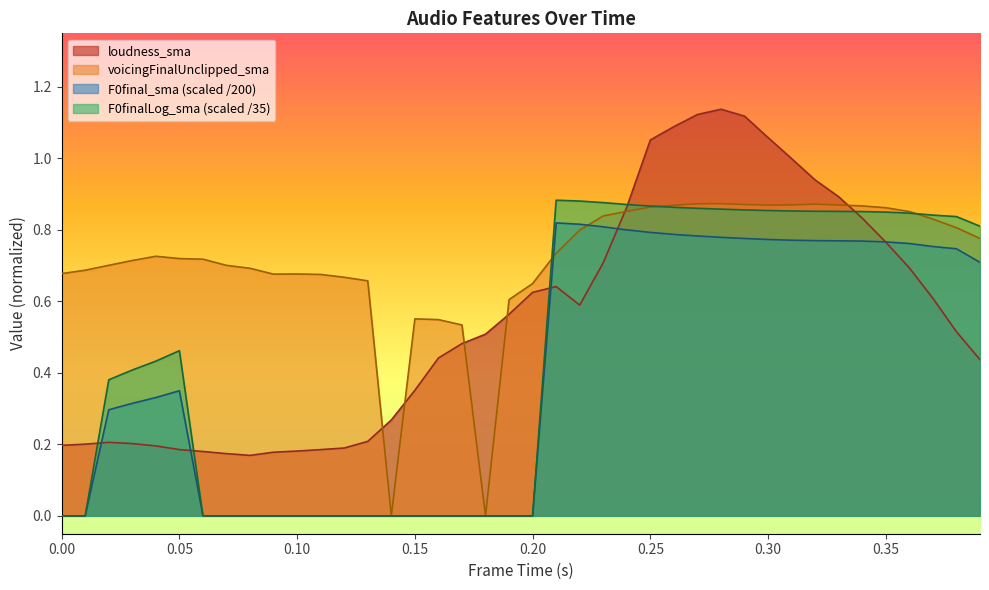

Which has a higher value, 0.18 or 0.03?

0.18